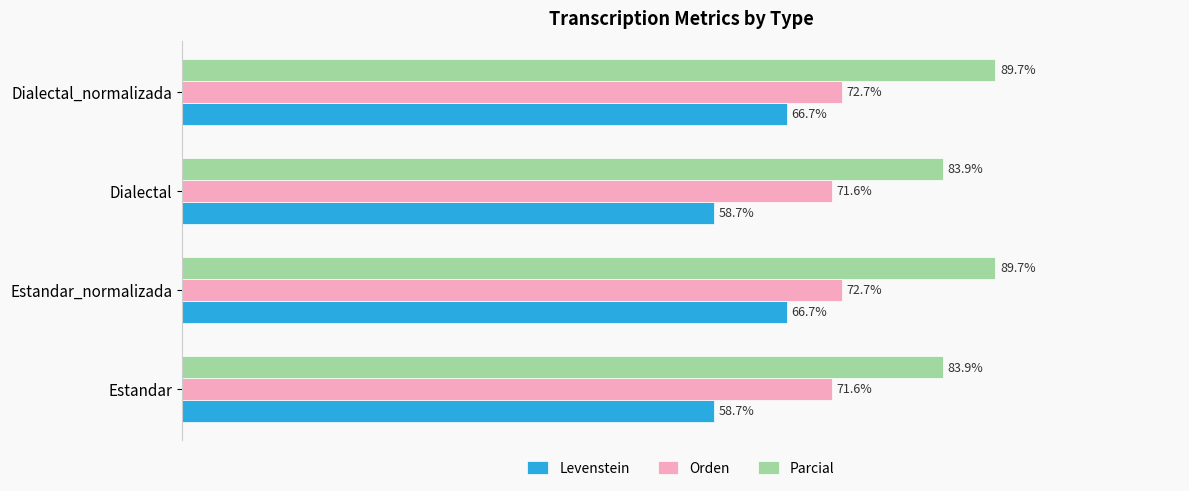

Which series has the widest spread of values?

Levenstein